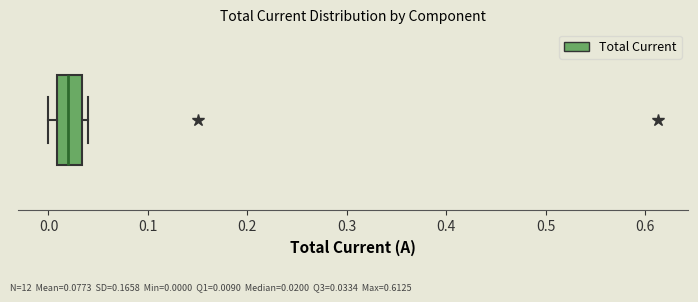

Read this box plot against the x-axis: the position of the median line, the range covered by the box, and the ends of both whiskers. The values are not printed on the chart, so give them approximately, as read against the axis.

median 0.02, box 0.01 to 0.03, whiskers 0.00 to 0.04